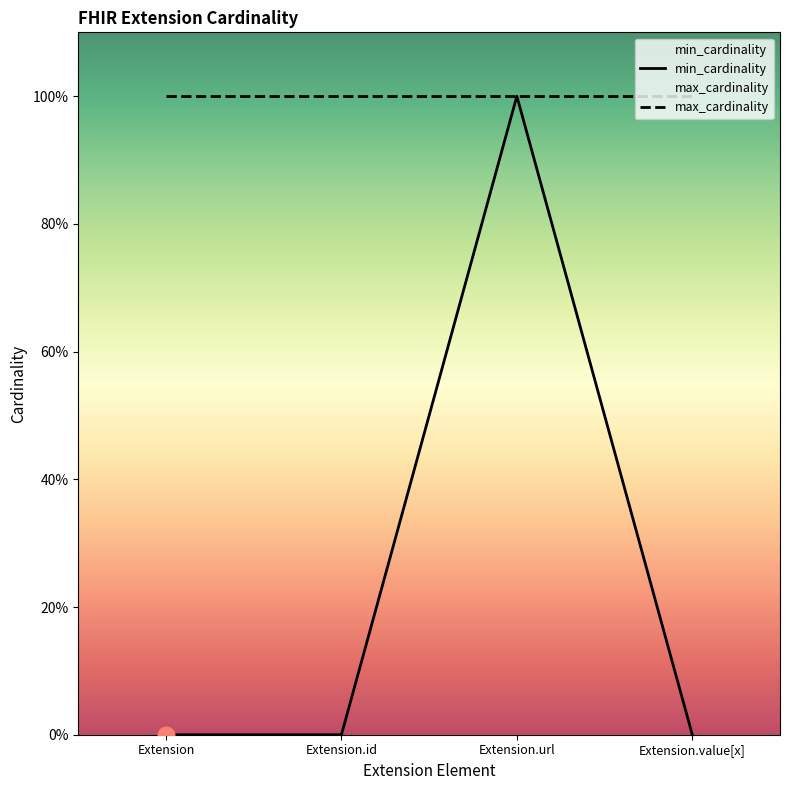

How many interior local peaks does the min_cardinality series have?

1